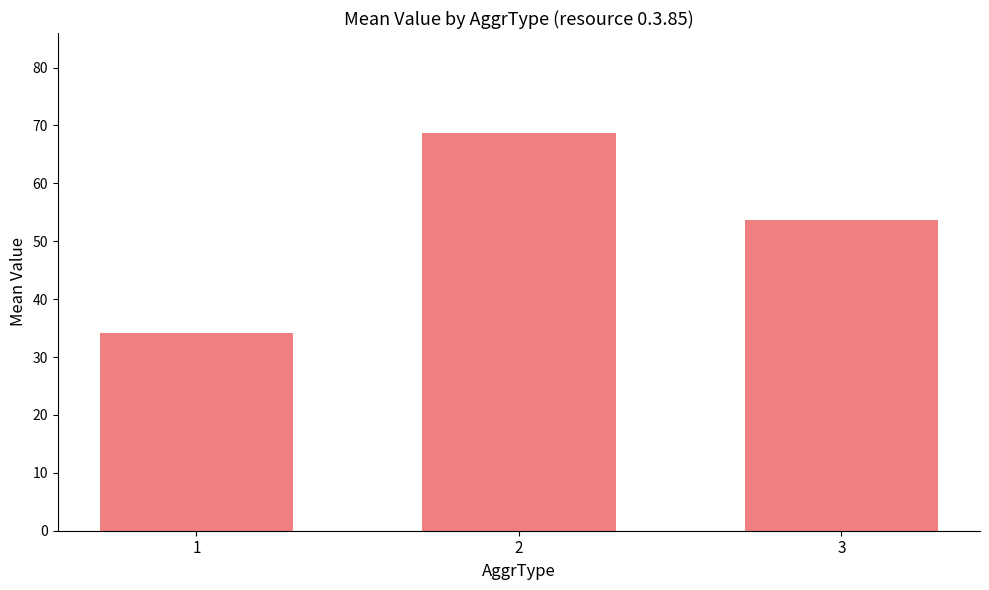

Between 3 and 2, which is larger?

2